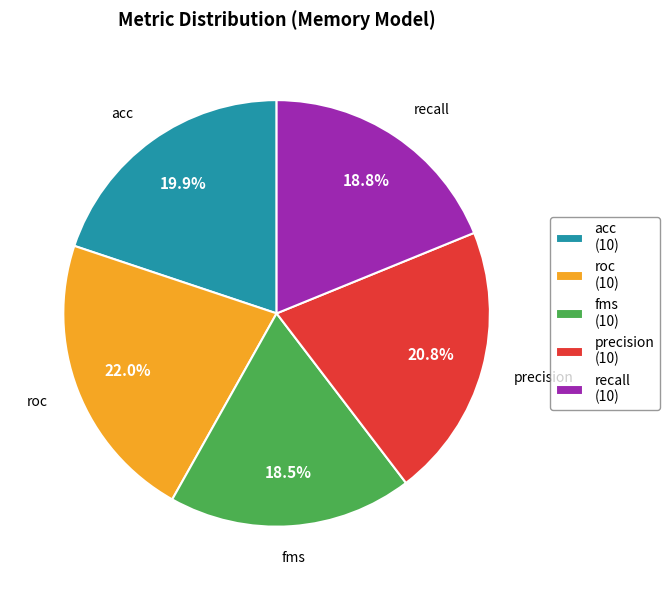

What is the total percentage of precision and fms?

39.3%